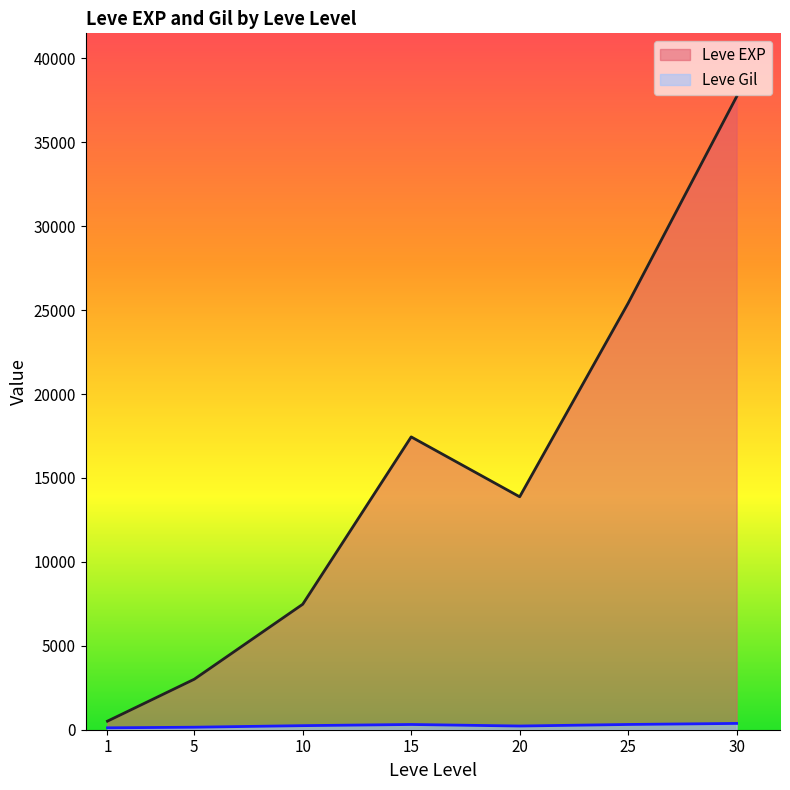

Which series has the widest spread of values?

Leve EXP